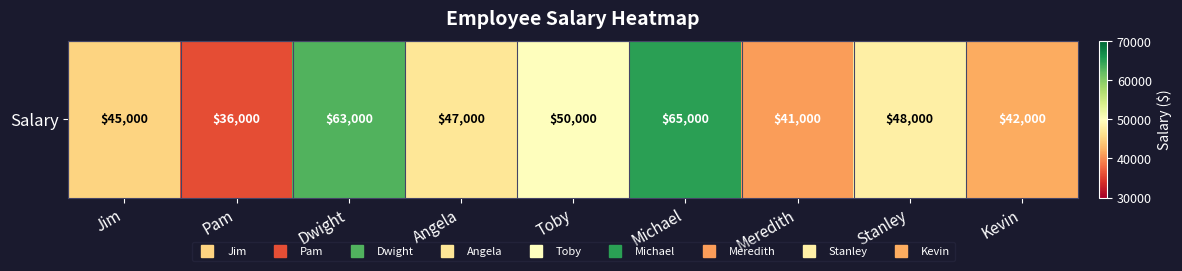

Between Stanley and Michael, which is larger?

Michael